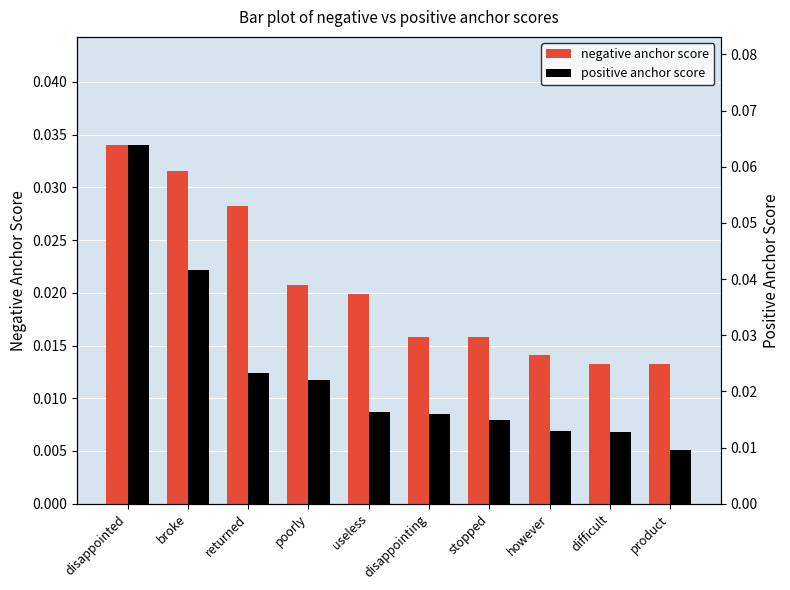

At which category is the sum across all series the highest?

disappointed